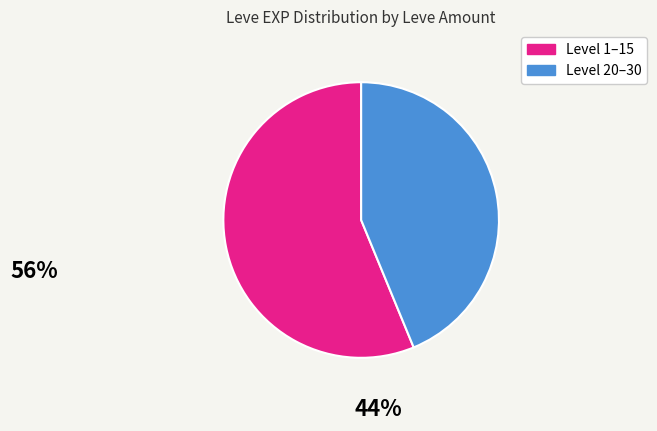

Does any single category account for the majority?

Yes